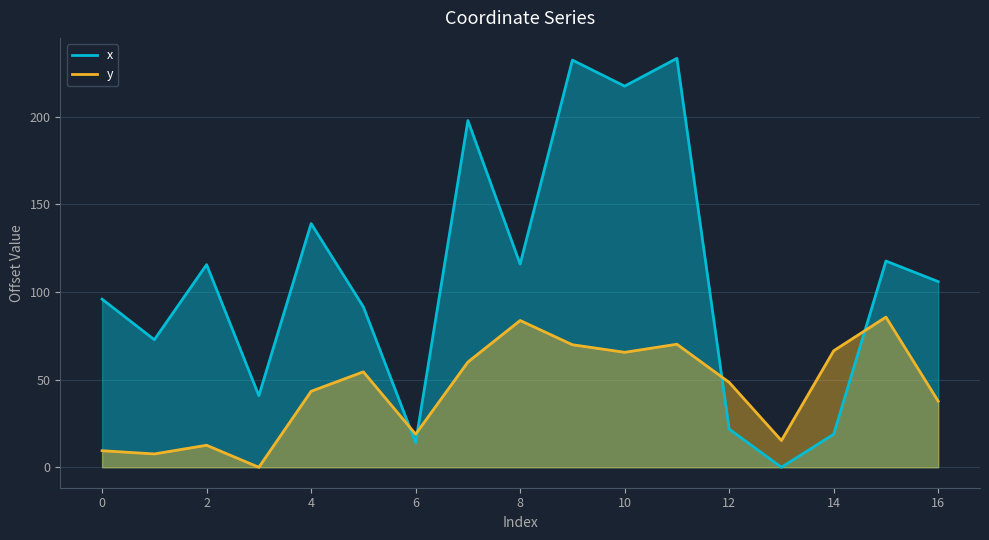

Where do y and x first cross each other?

5 and 6